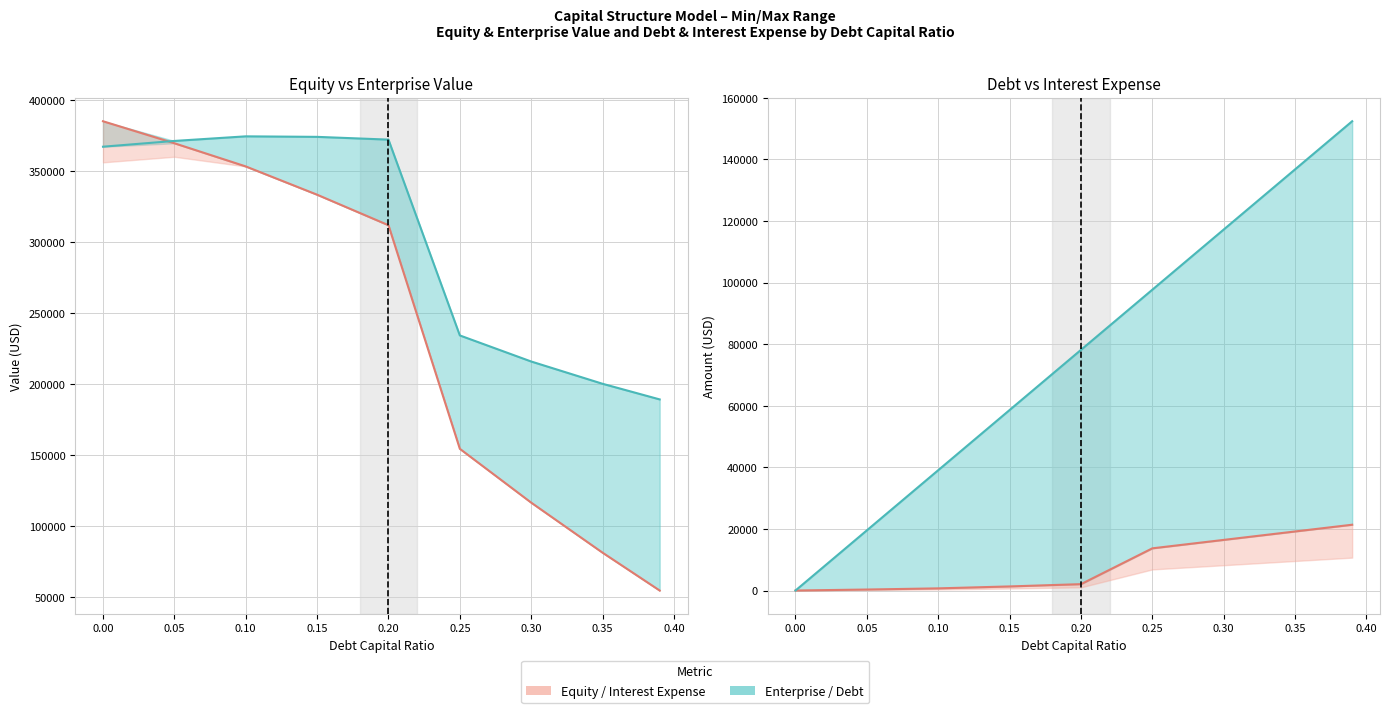

What is the difference between the maximum and minimum values in the interest_expense series?

21366.0